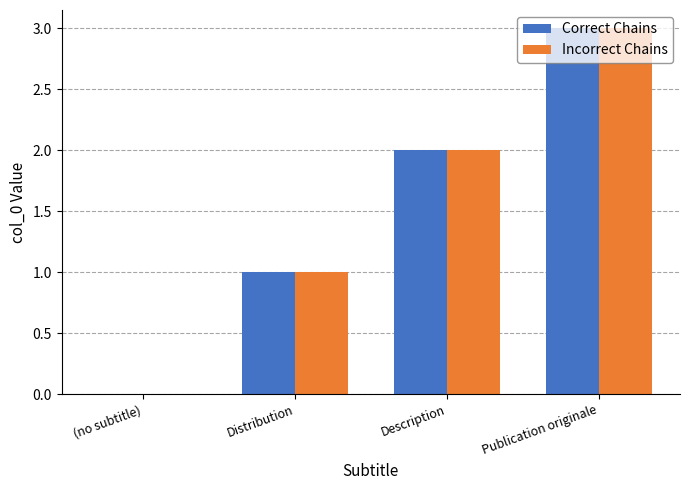

What is the average value of the Incorrect Chains series?

2